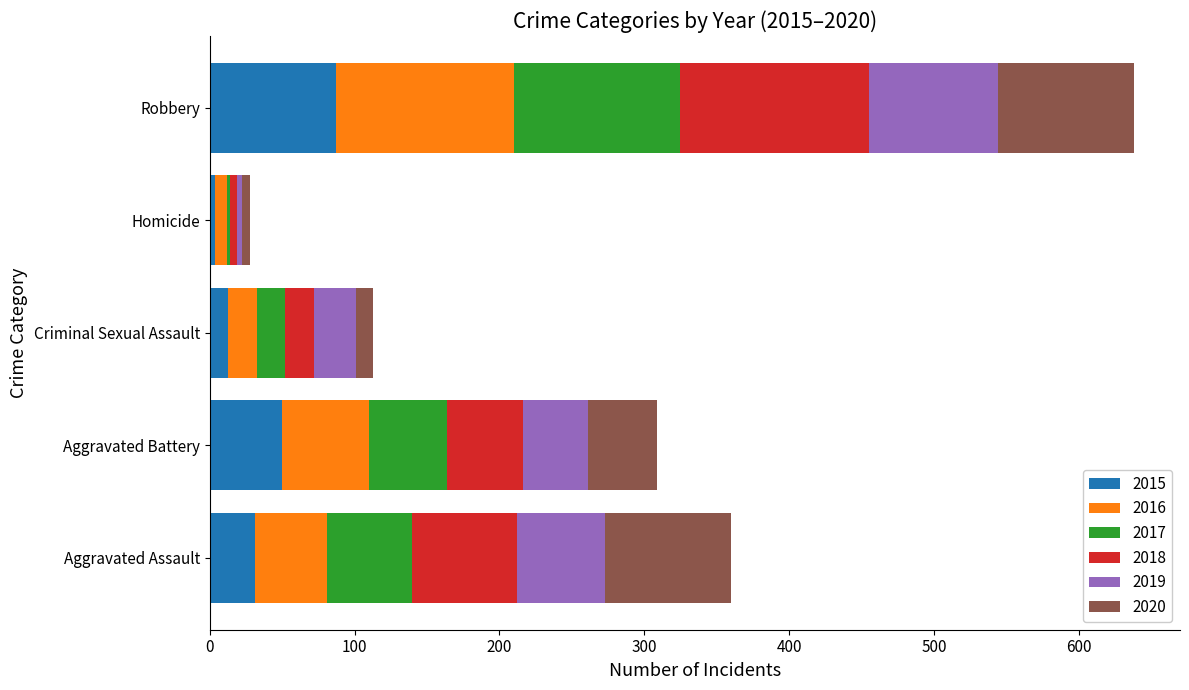

What is the total value across all series at Robbery?

638